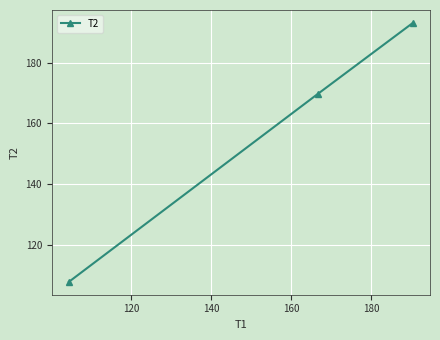

What is the value of the 3rd point from the left?

193.1